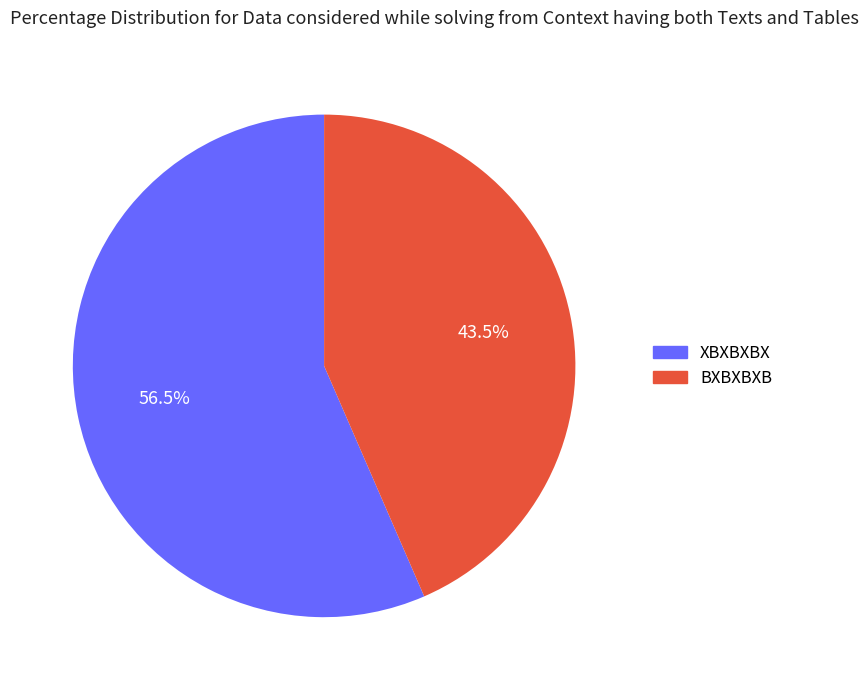

True or false: XBXBXBX accounts for 68% of the total.

False